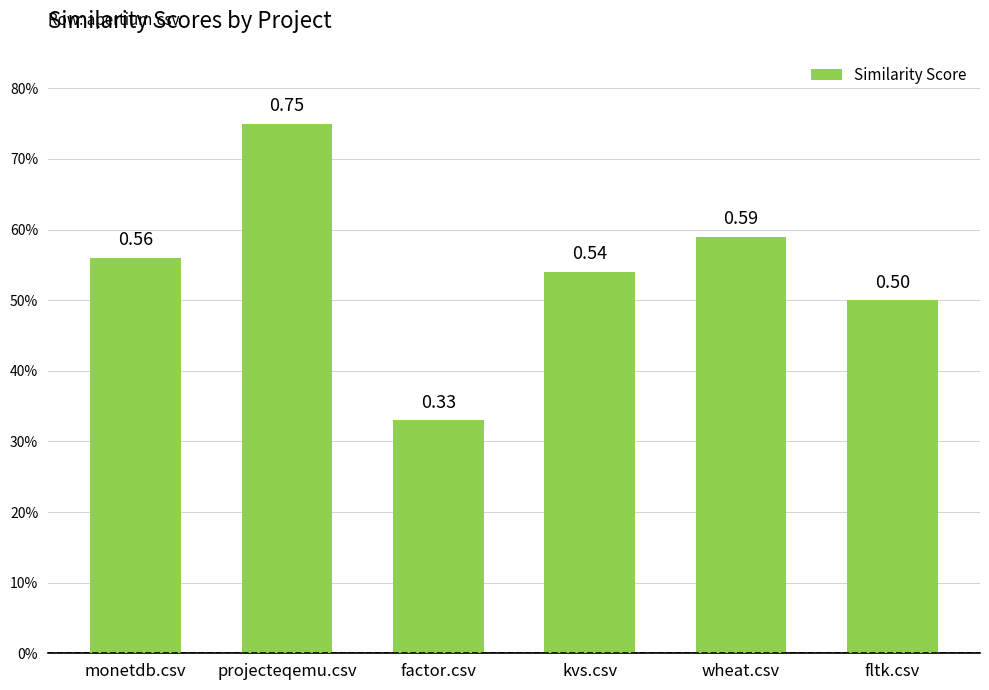

Which label corresponds to the smallest value in the chart?

factor.csv